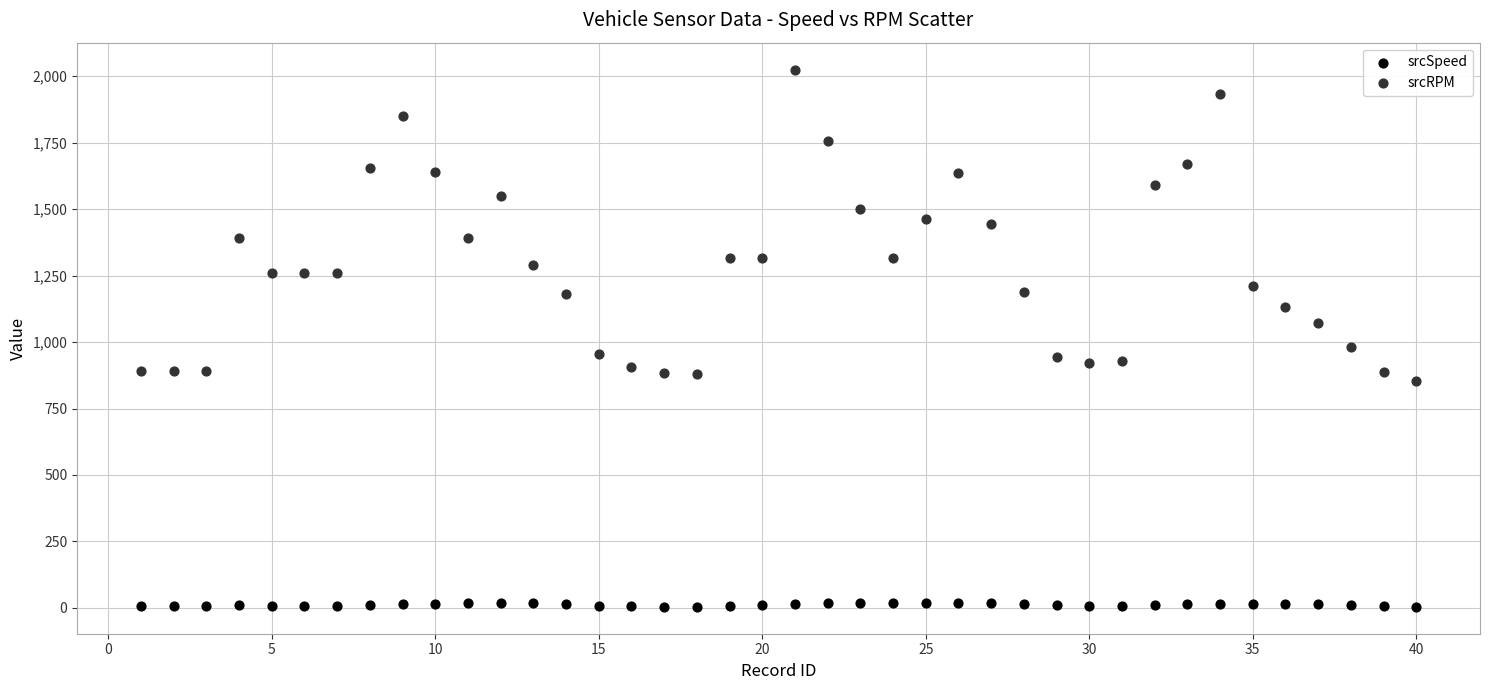

Which series contains the highest Y value?

srcRPM